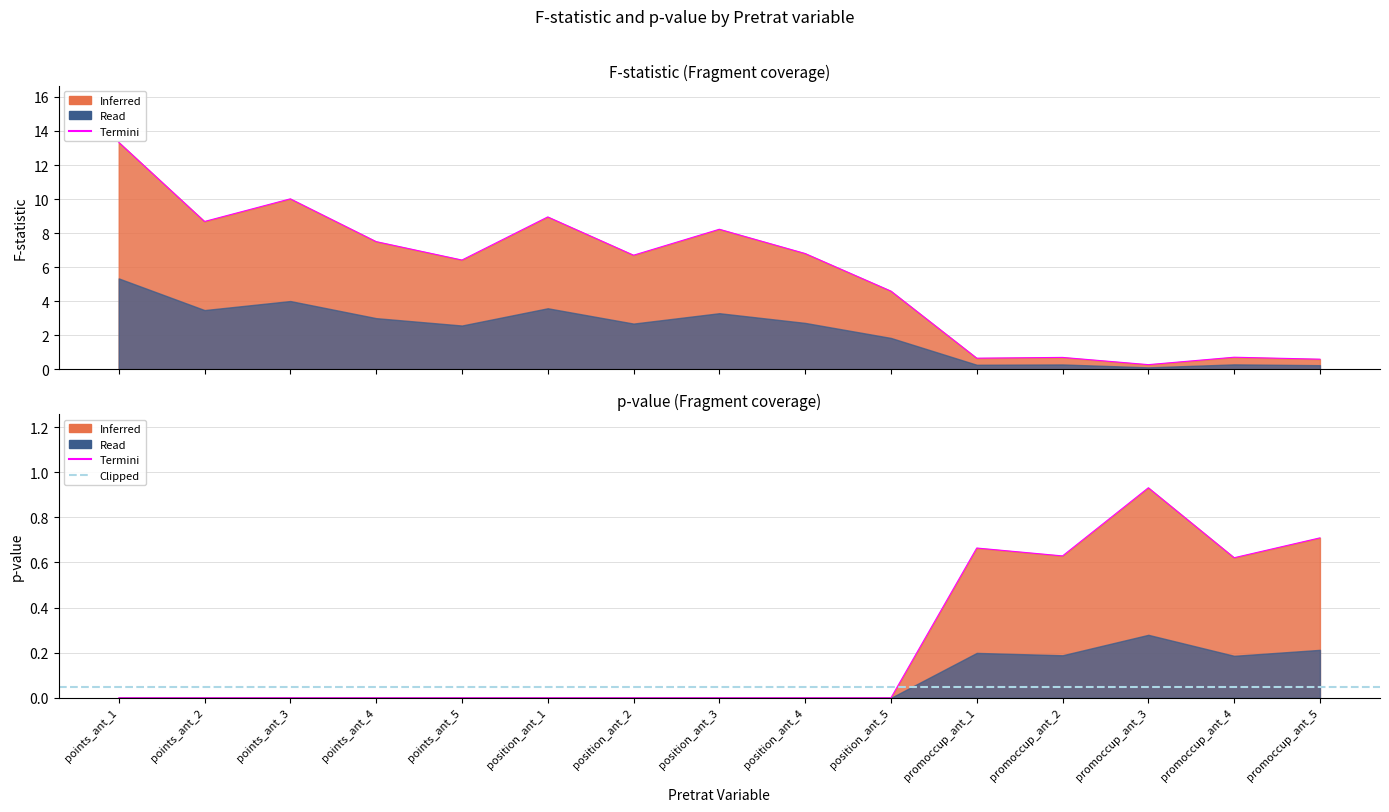

What is the difference between the maximum and minimum values in the F series?

13.1